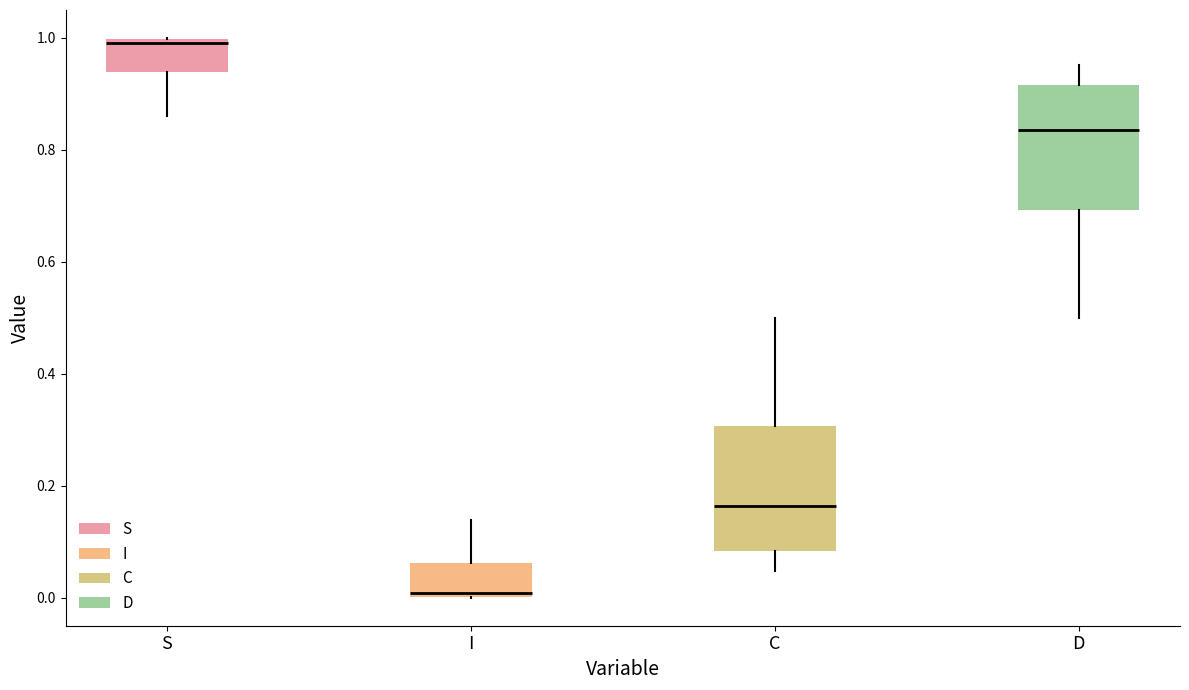

Which box has the lowest median line?

I